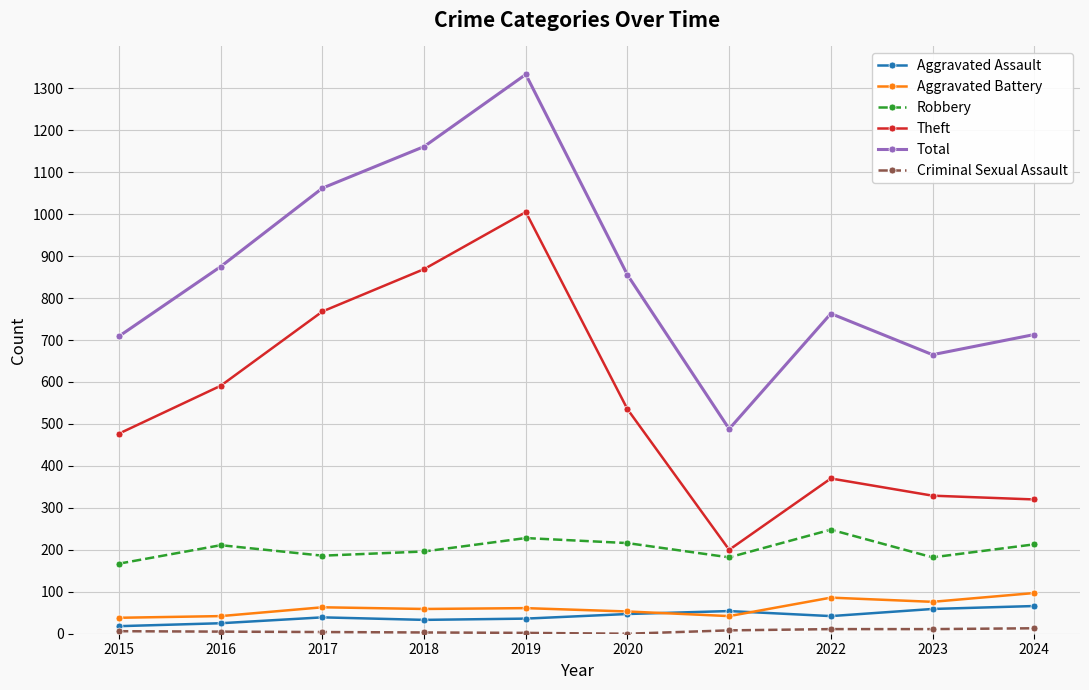

At which label does Robbery reach its minimum?

2015